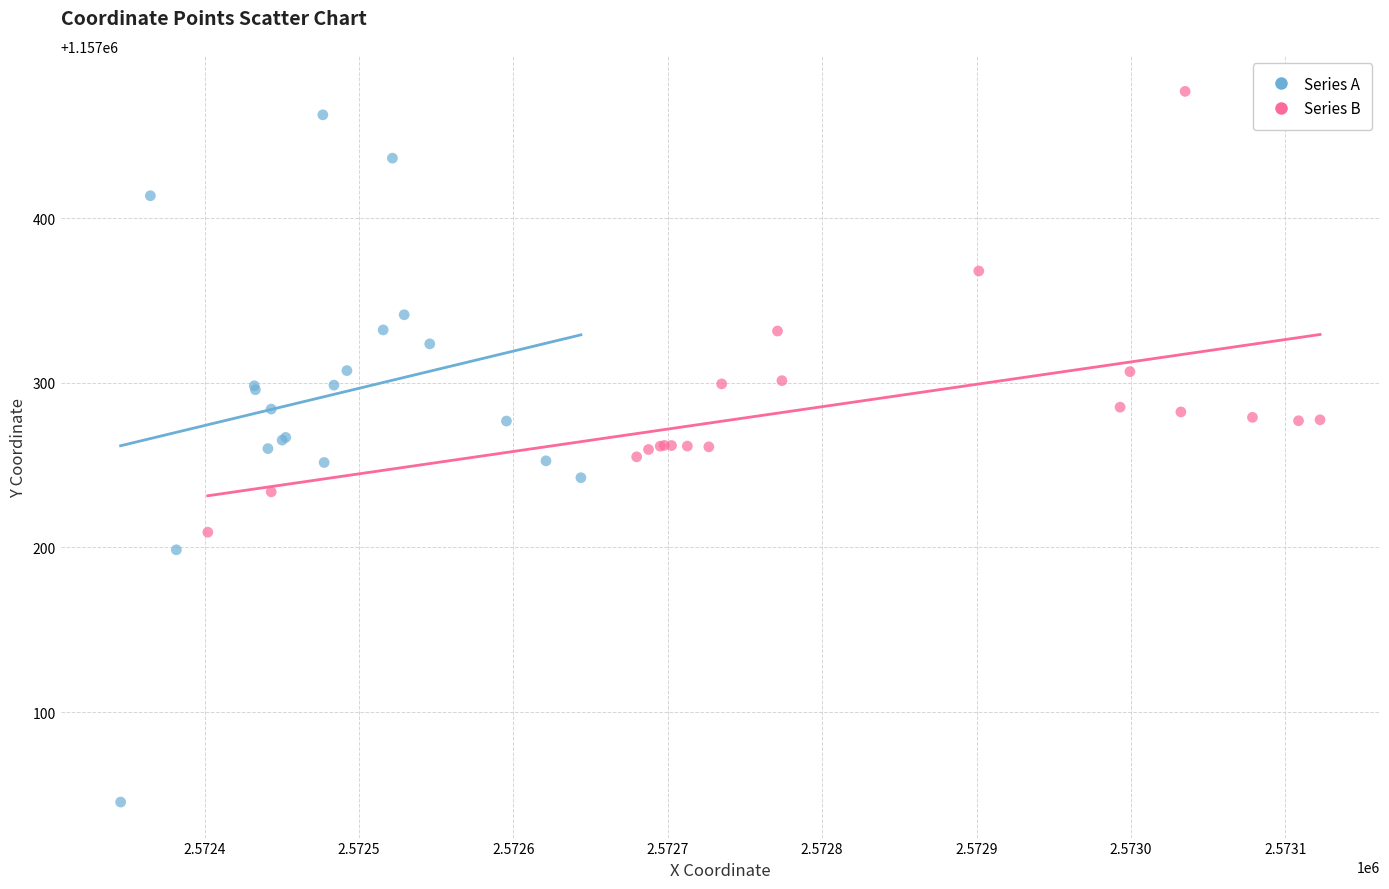

What are all the series names shown in the legend?

Series A, Series B